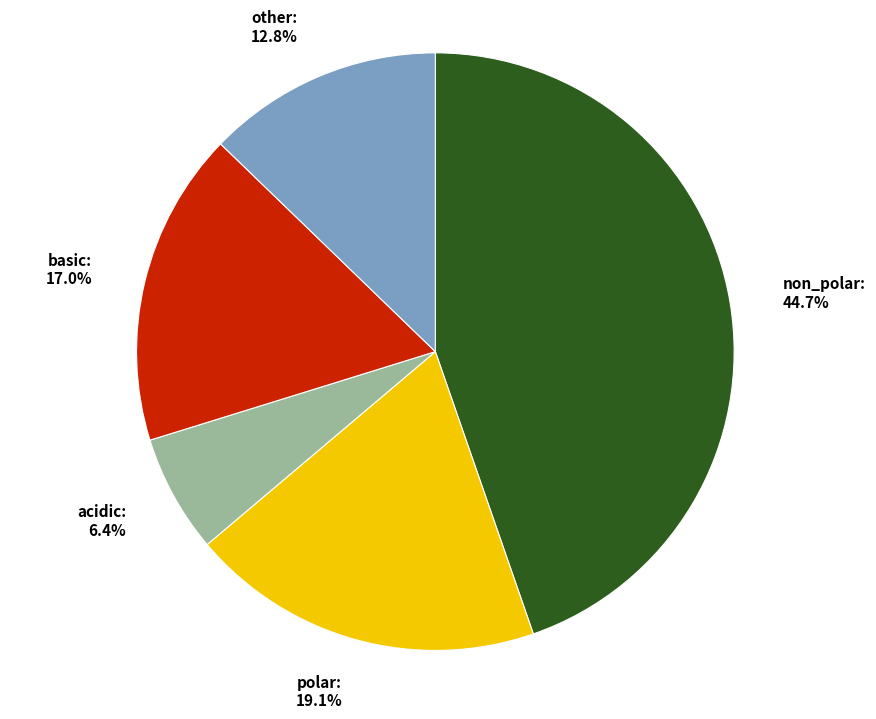

Rank the categories by value from highest to lowest.

non_polar, polar, basic, other, acidic